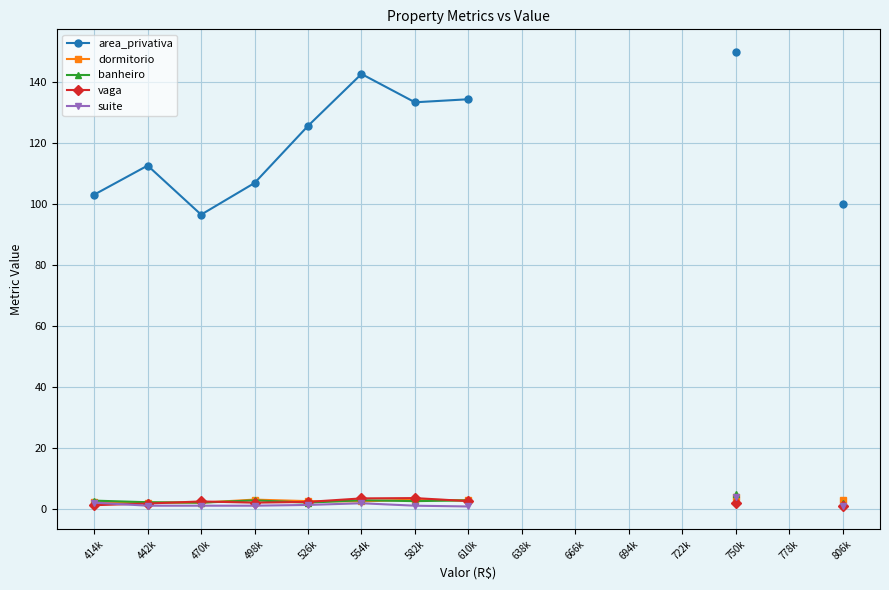

What is the spread (max minus min) of values at 526k?

124.5